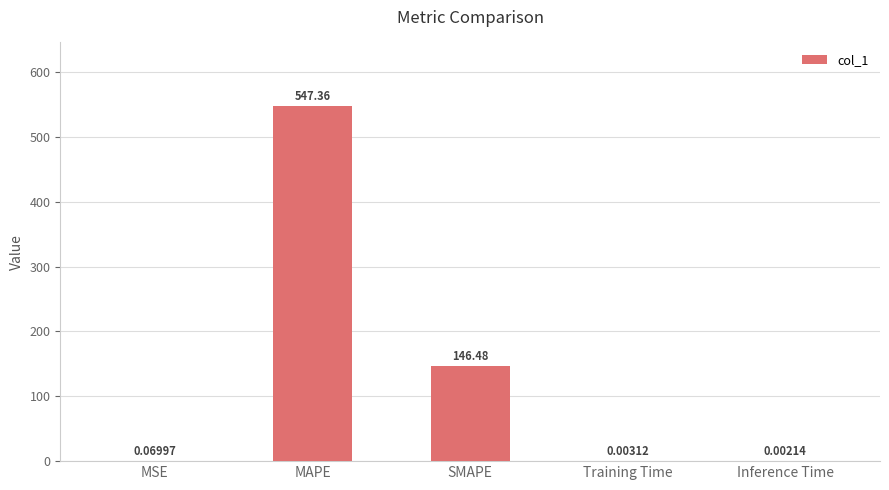

Which has a higher value, MAPE or Training Time?

MAPE